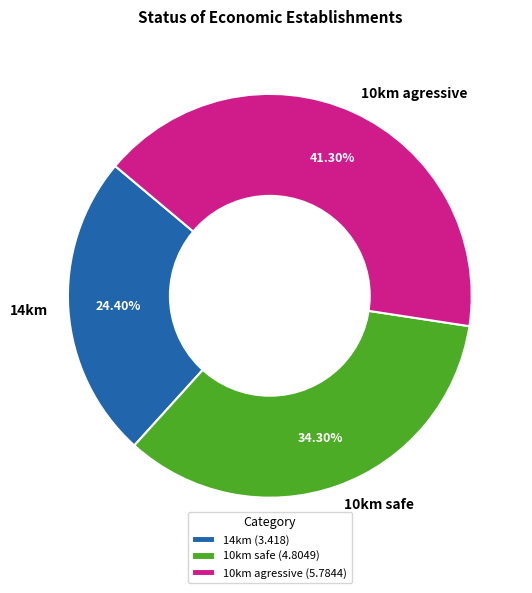

Which category has the biggest portion of the pie?

10km agressive